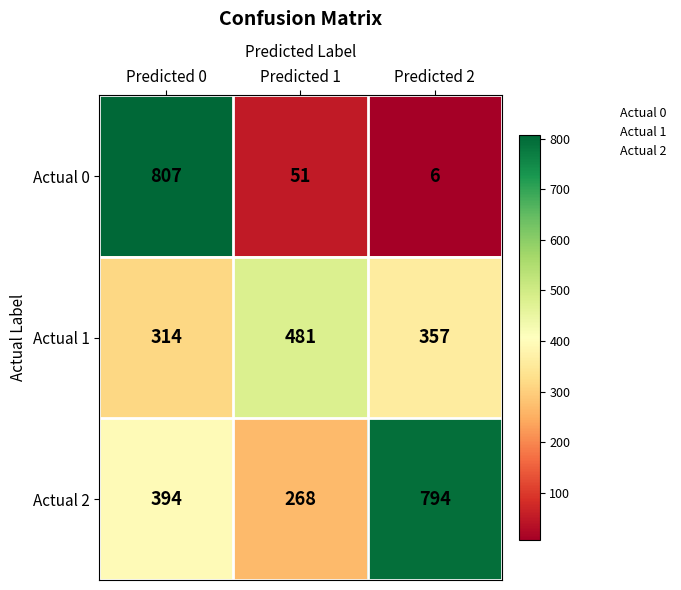

Which category has the lowest value across all series?

Predicted 2